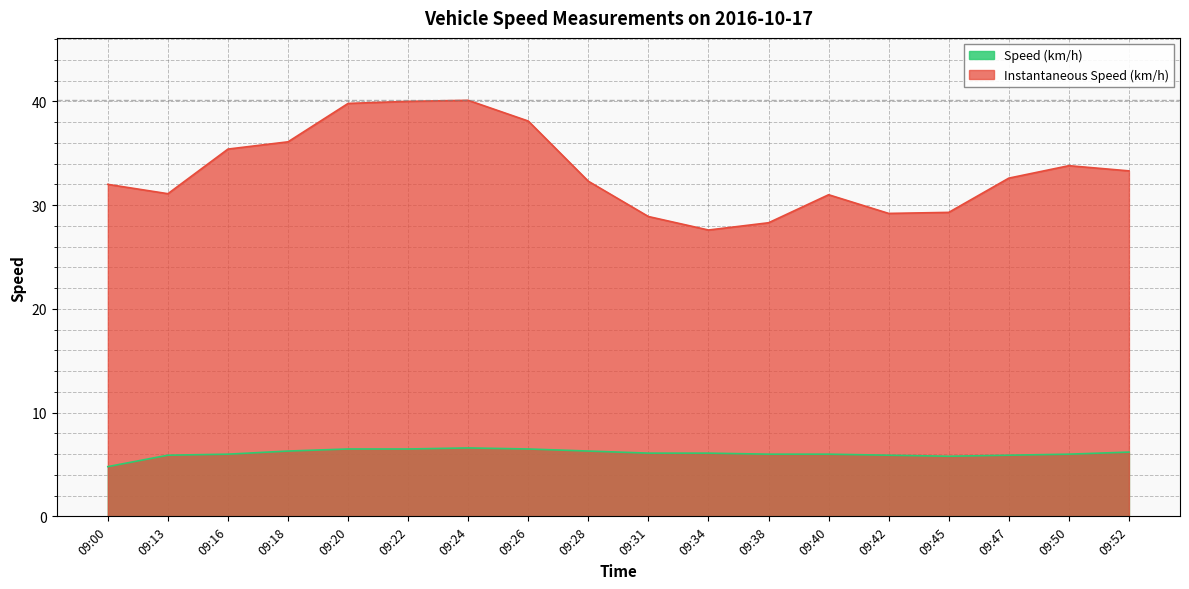

Does the chart display data point markers on the line(s)?

No